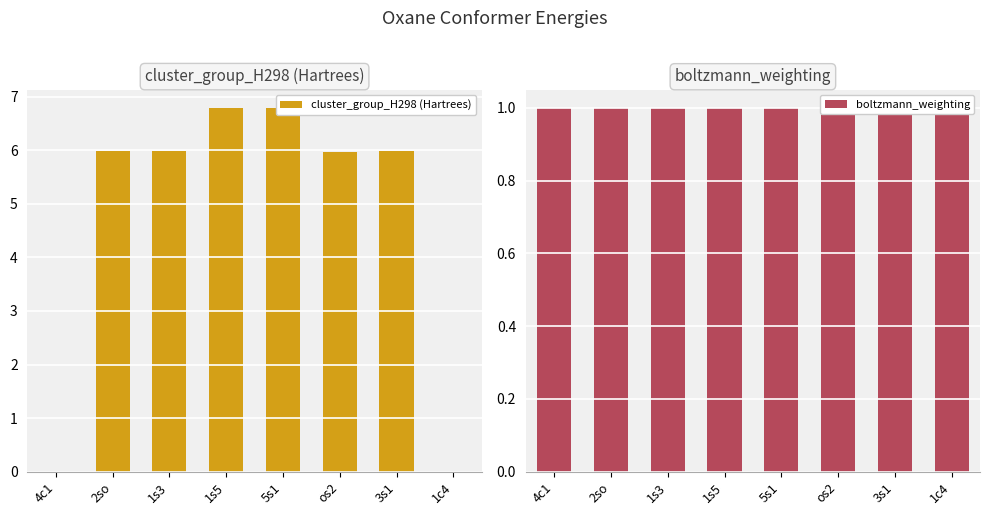

Is the value of boltzmann_weighting at 3s1 greater than the value of cluster_group_H298 (Hartrees) at 4c1?

Yes